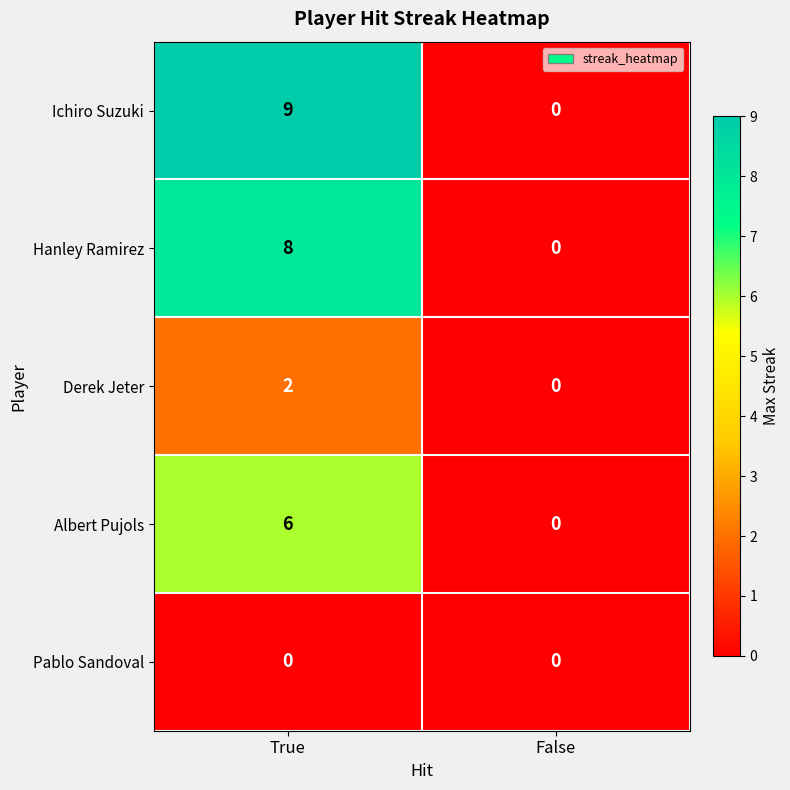

What is the sum of all Albert Pujols values?

6